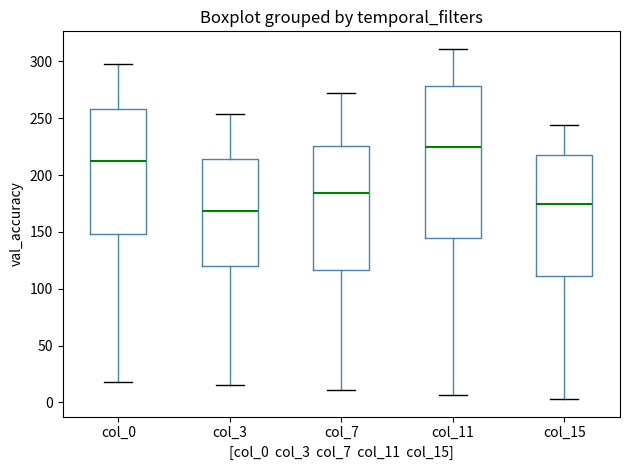

Reading left to right, read every box against the y-axis: the position of its median line, the range the box covers, and the ends of its whiskers. The values are not printed on the chart, so give them approximately, as read against the axis.

col_0: median 210, box 150 to 260, whiskers 20 to 300
col_3: median 170, box 120 to 215, whiskers 15 to 255
col_7: median 185, box 115 to 225, whiskers 10 to 270
col_11: median 225, box 145 to 280, whiskers 5 to 310
col_15: median 175, box 110 to 220, whiskers 5 to 245